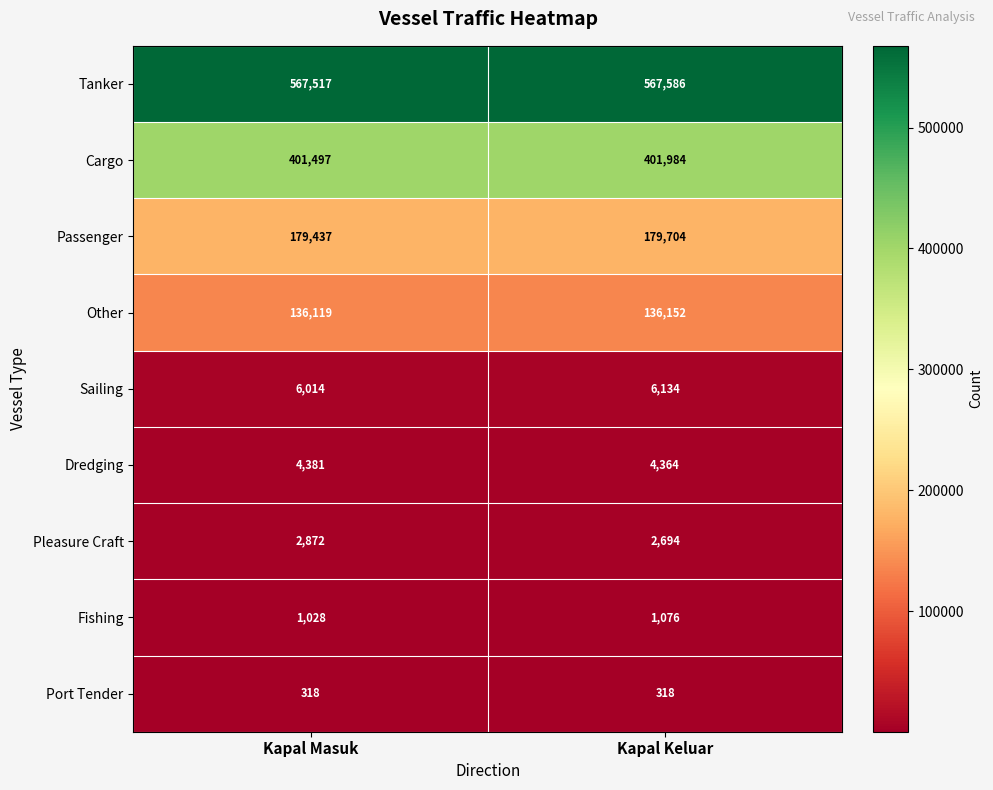

What is the smallest value displayed?

318